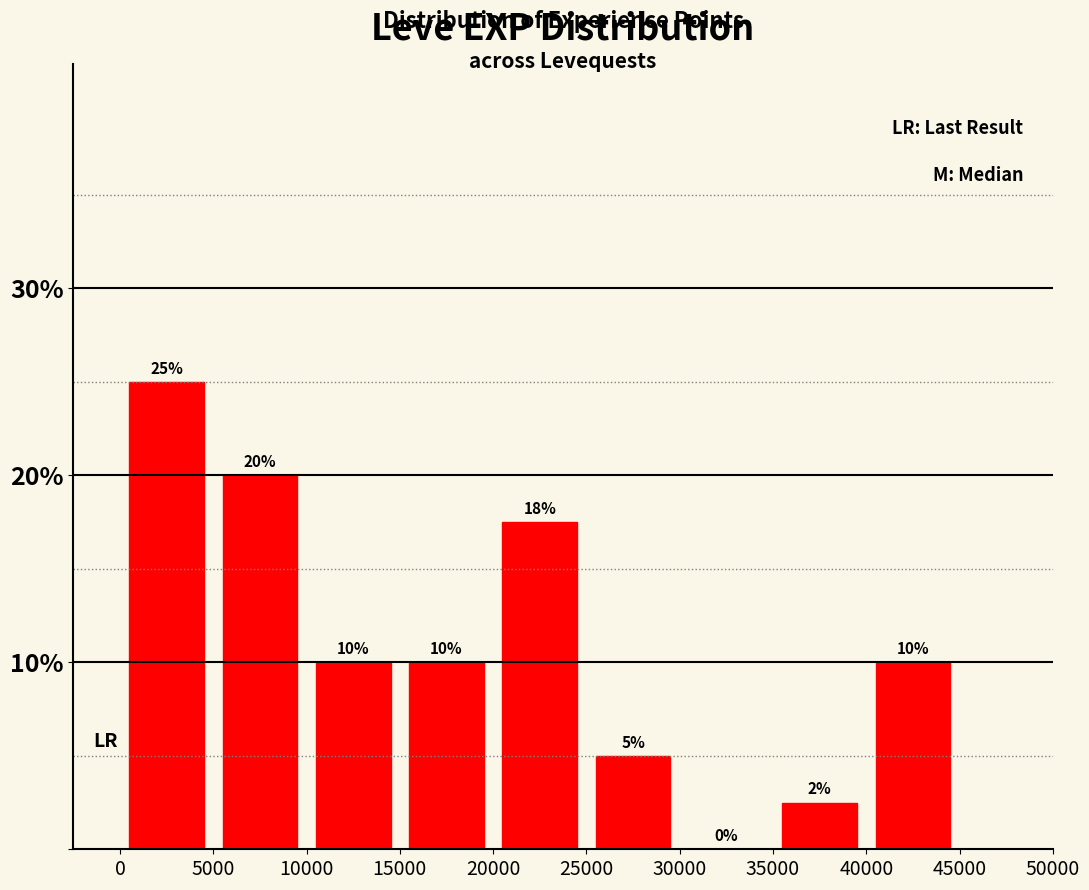

Which range on the x-axis has the tallest bar?

0 to 5000